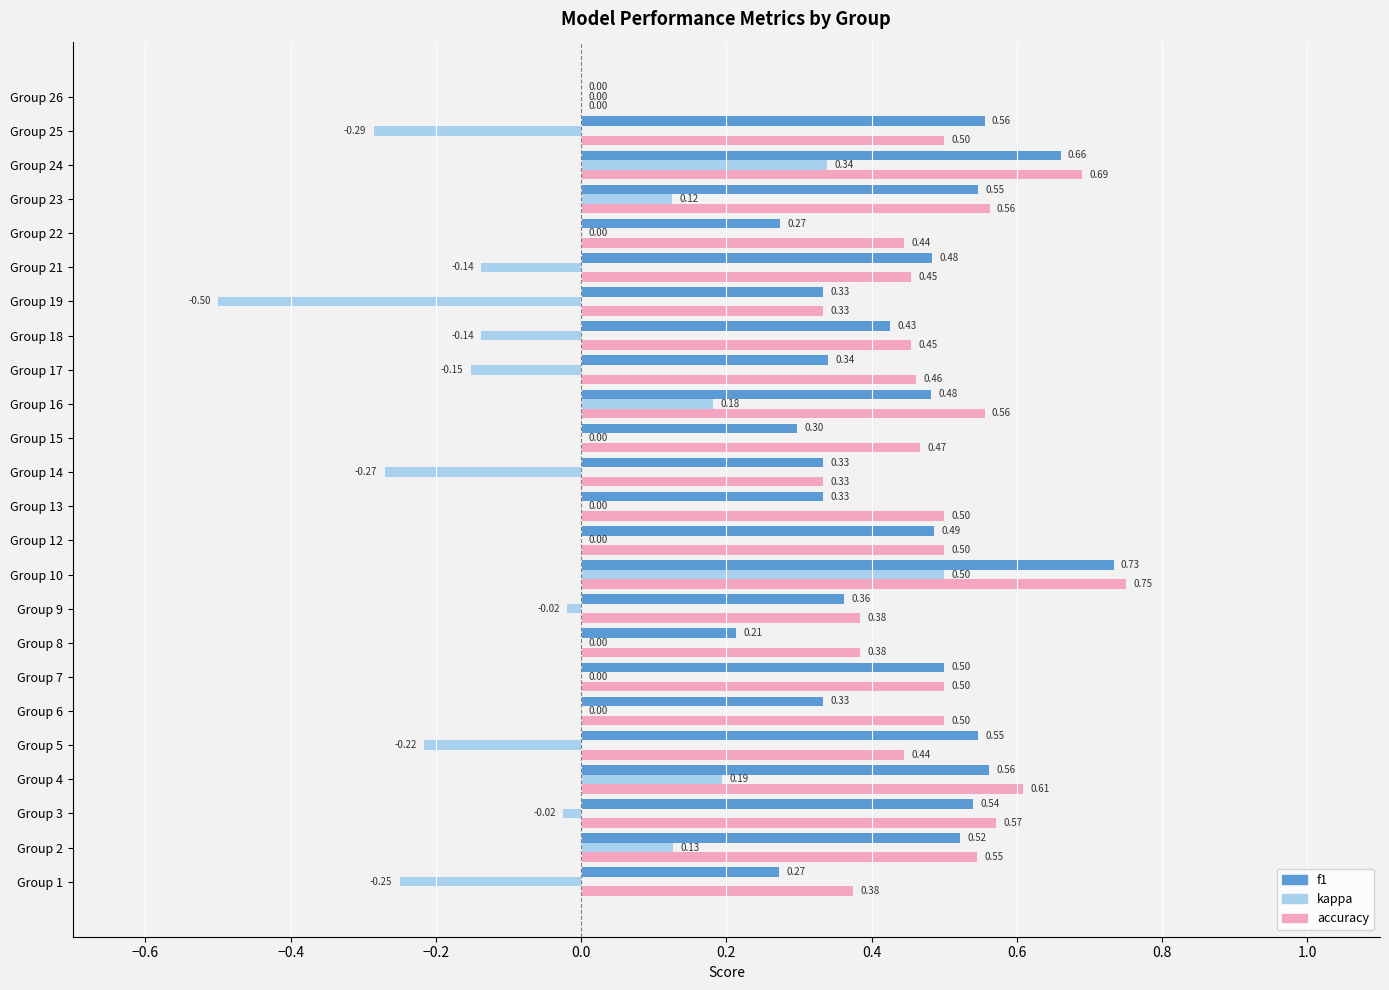

Is the value of kappa at Group 3 greater than the value of accuracy at Group 23?

No